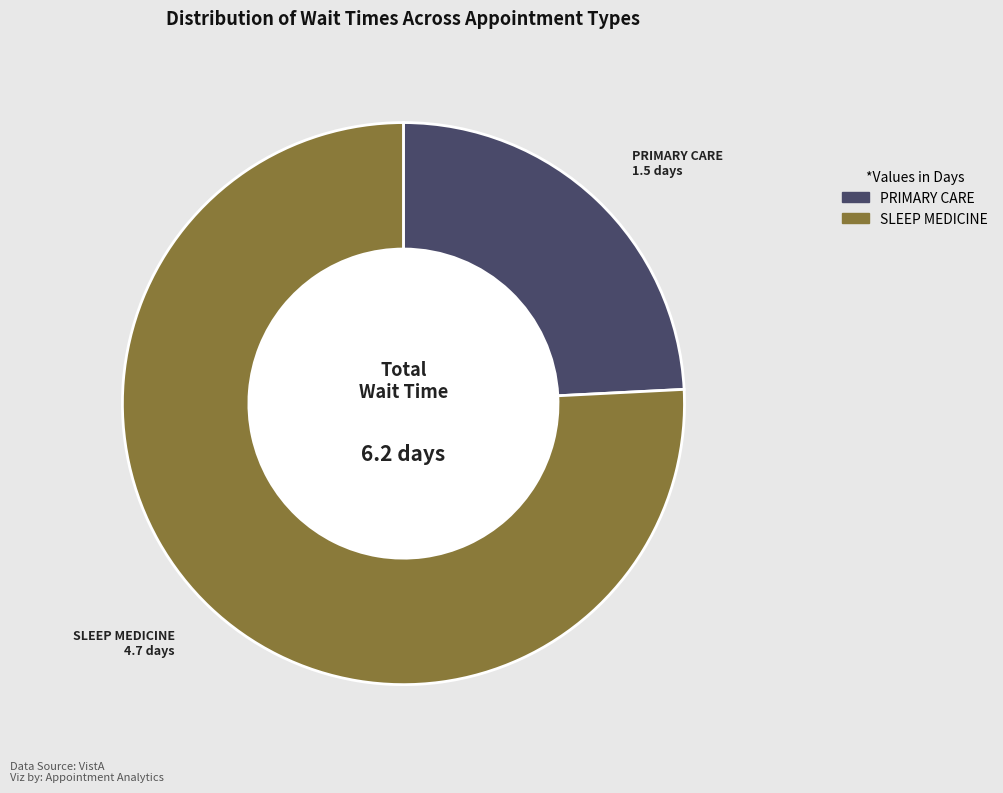

Rank the categories by value from lowest to highest.

PRIMARY CARE, SLEEP MEDICINE